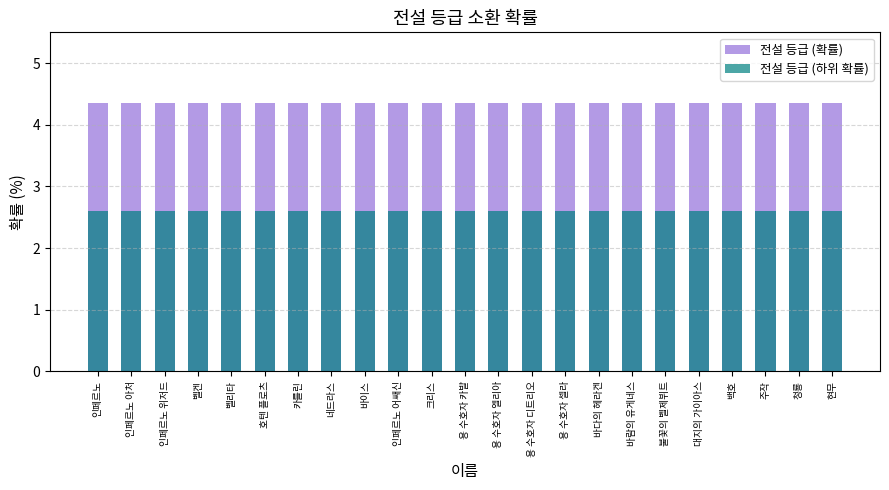

Which category has the lowest value in the 전설 등급 (확률) series?

호텐 플로츠